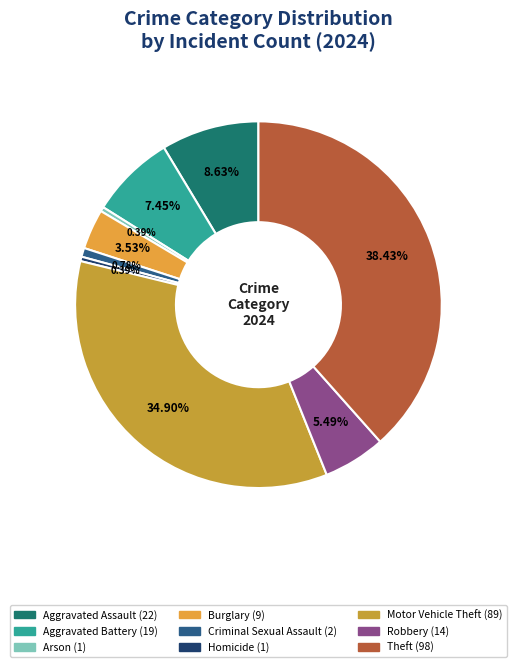

True or false: Aggravated Assault accounts for 9% of the total.

True